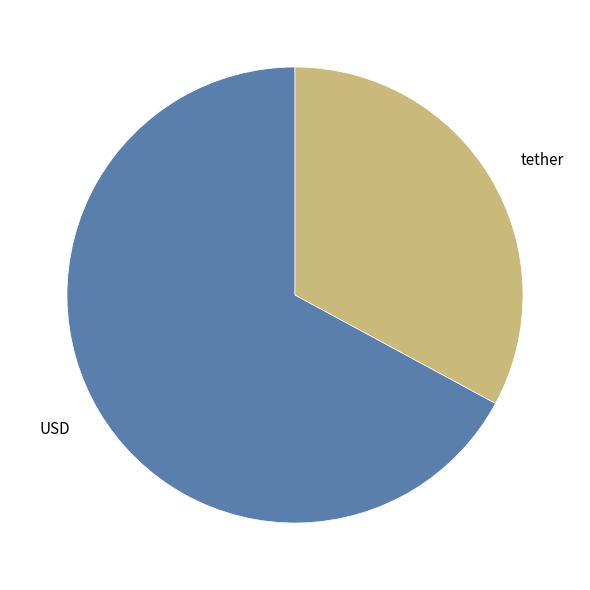

What is the largest slice in the pie chart?

USD